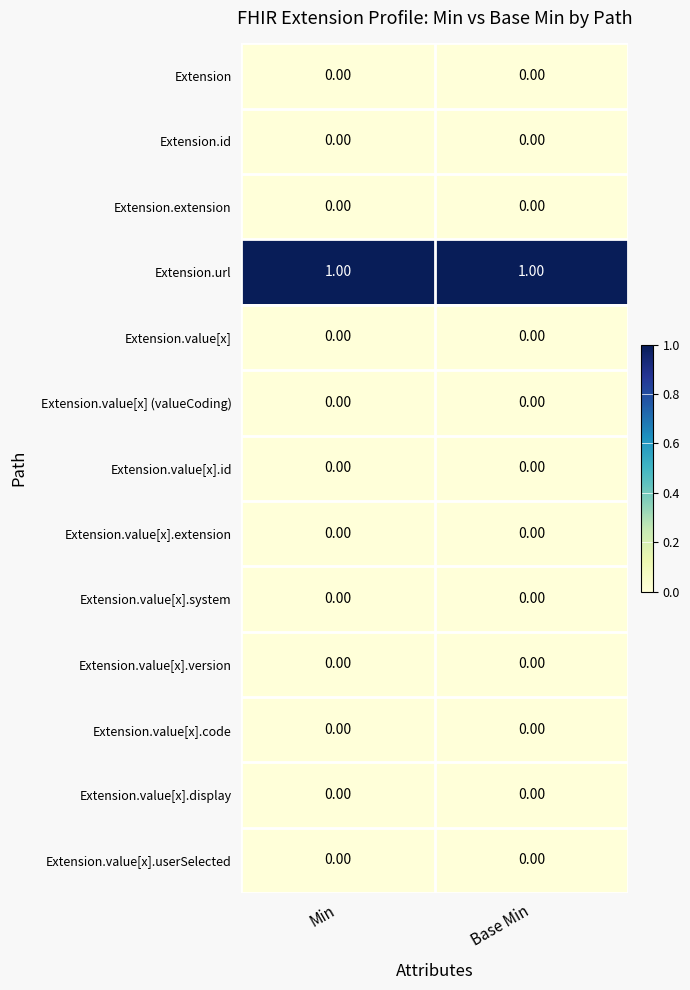

Which series has the largest total across all categories?

Extension.url